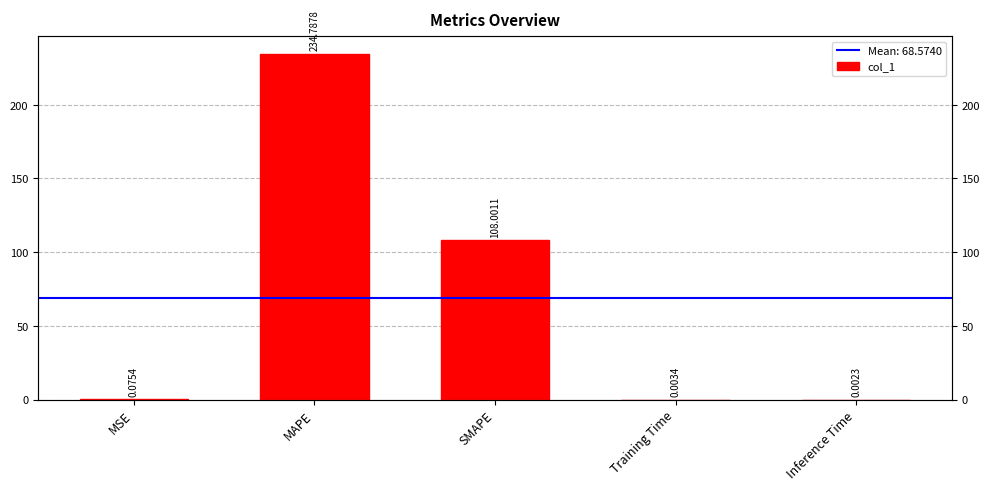

The value at MSE is 0.1. True or false?

True